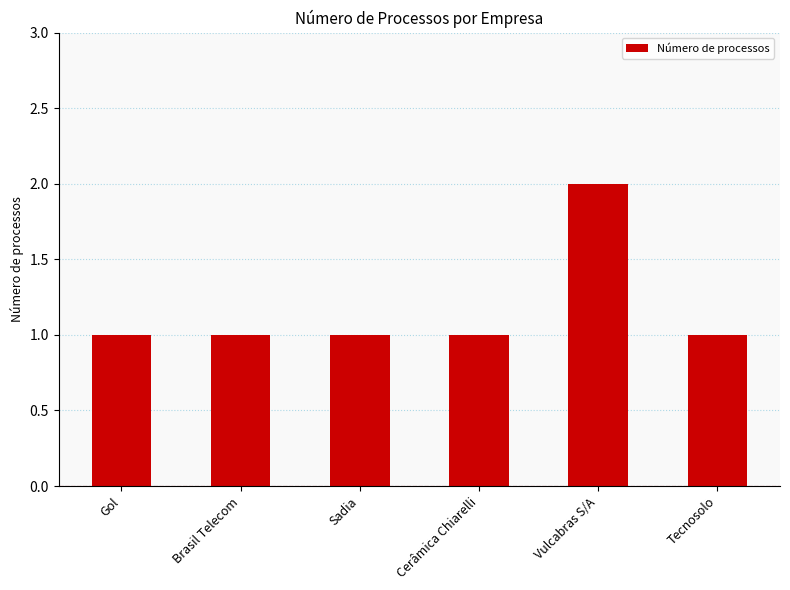

Count the number of categories in the chart.

6